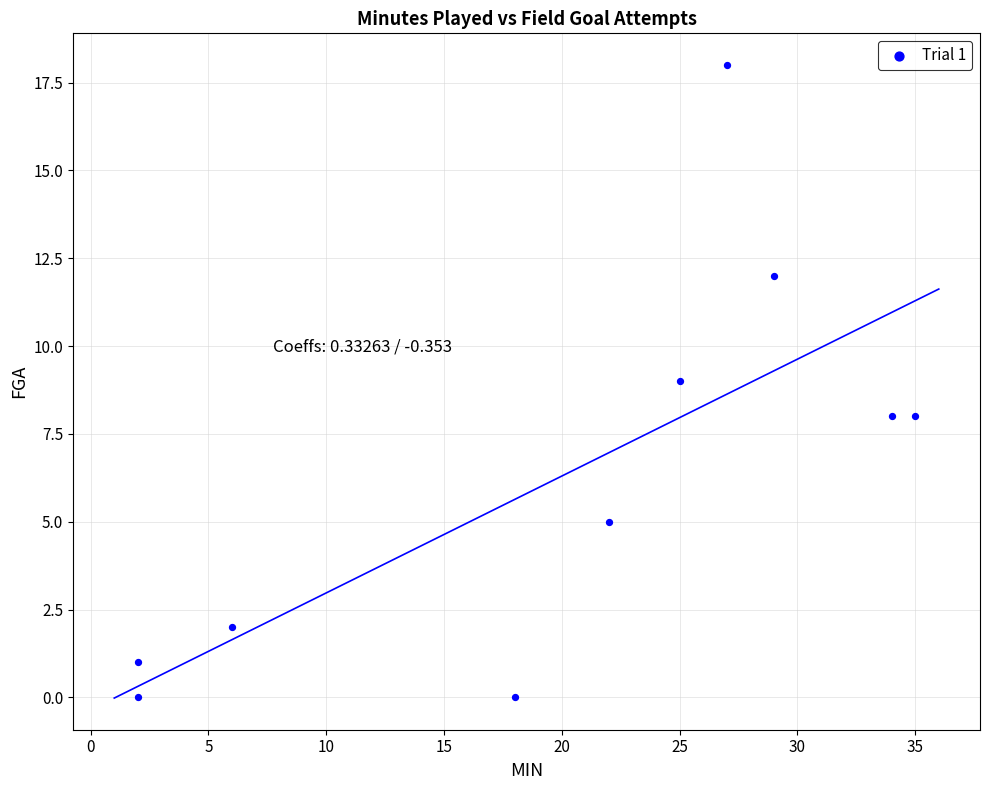

What is the range of Y values (max minus min)?

18